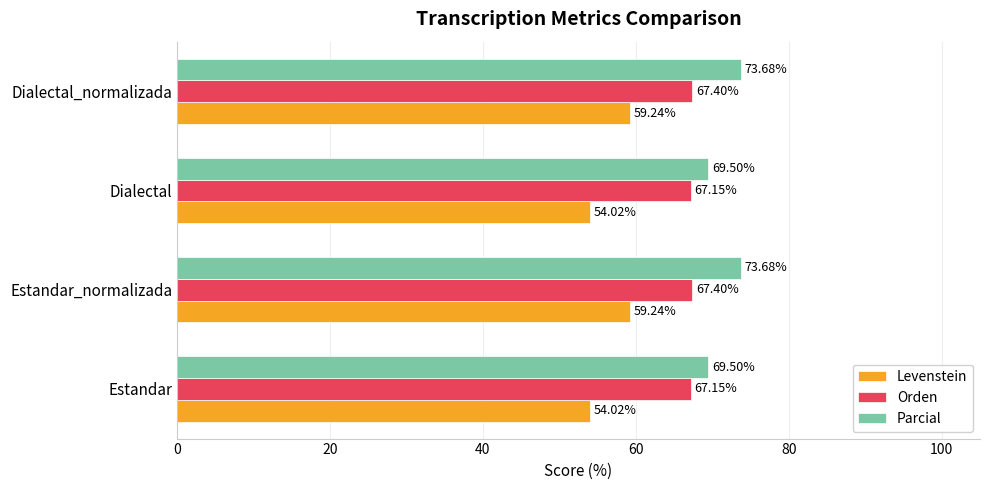

Between Estandar and Estandar_normalizada, which series saw the biggest shift?

Levenstein